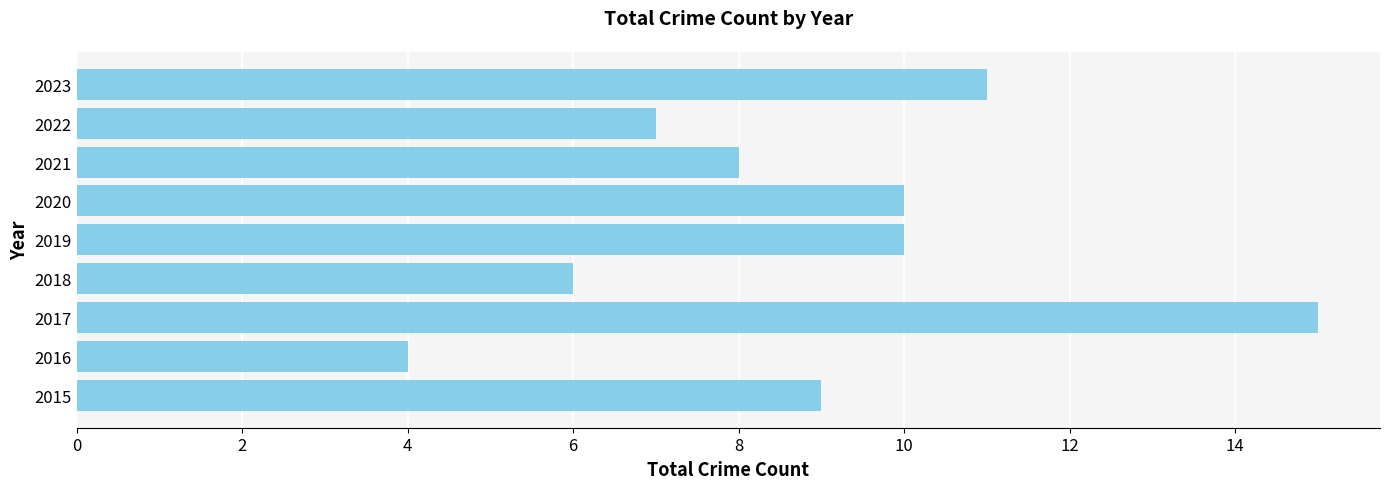

Is it true that the value at 2018 is 6?

True